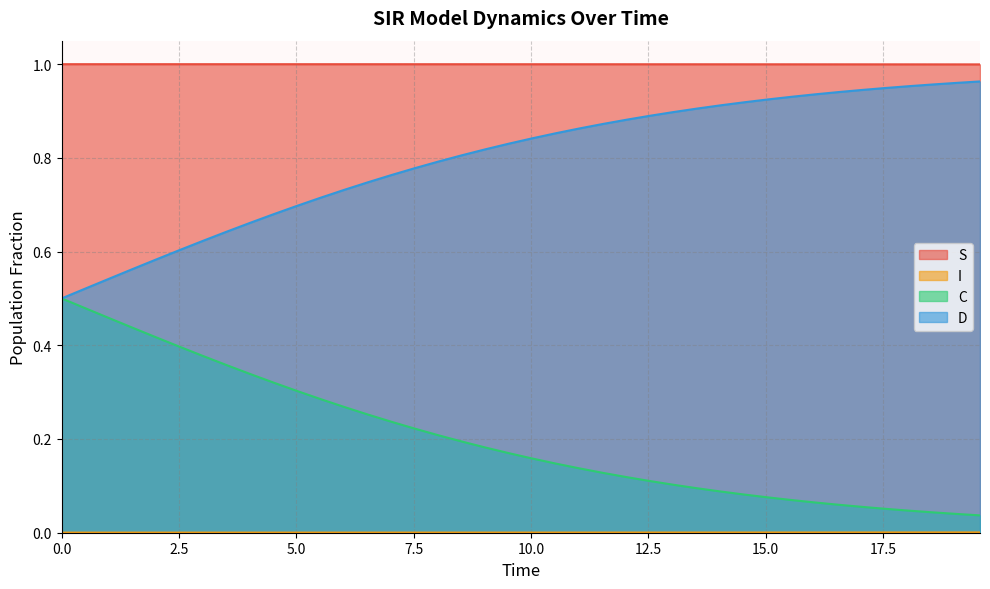

Which series has the largest total across all categories?

S